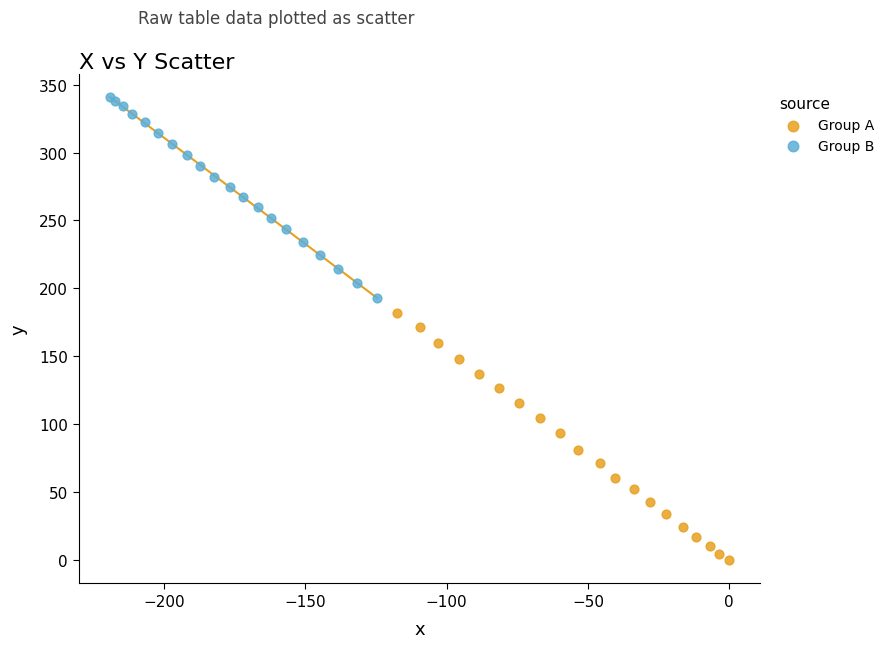

Which series contains the highest Y value?

Group B